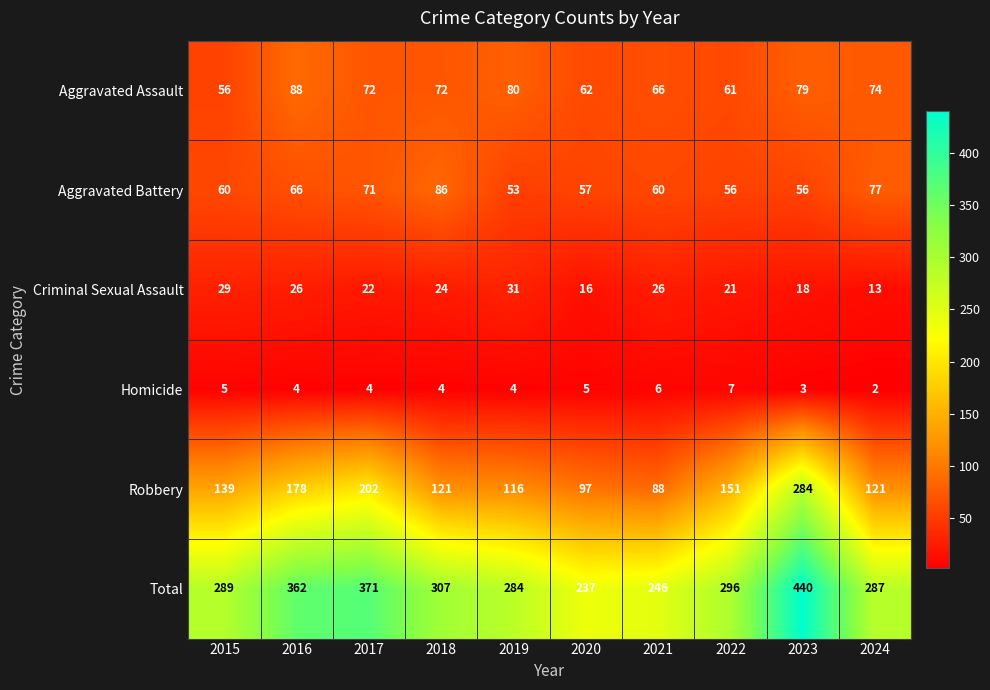

What is the minimum value shown in the chart?

2